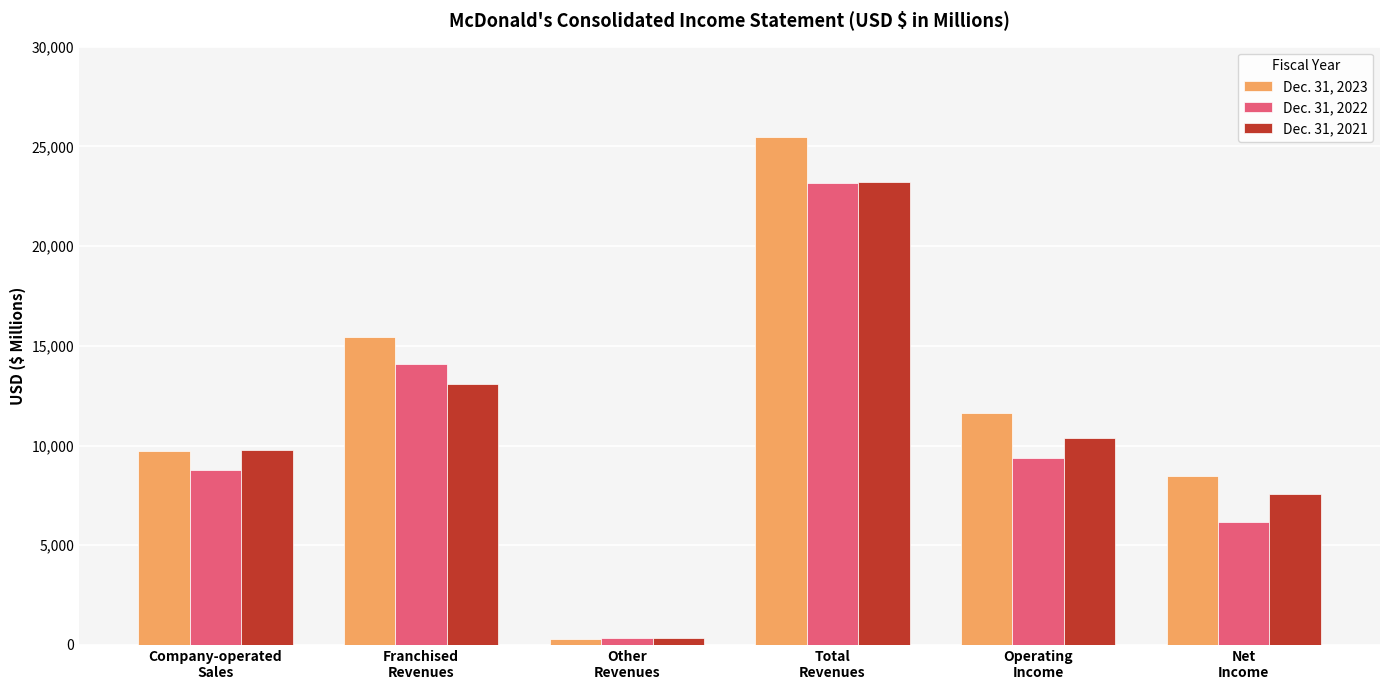

What is the label of the 3rd bar from the left?

Other
Revenues